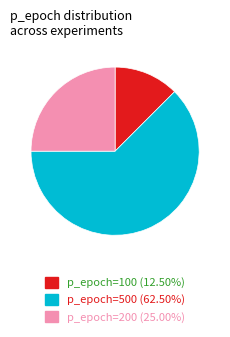

How many slices are in this pie chart?

3